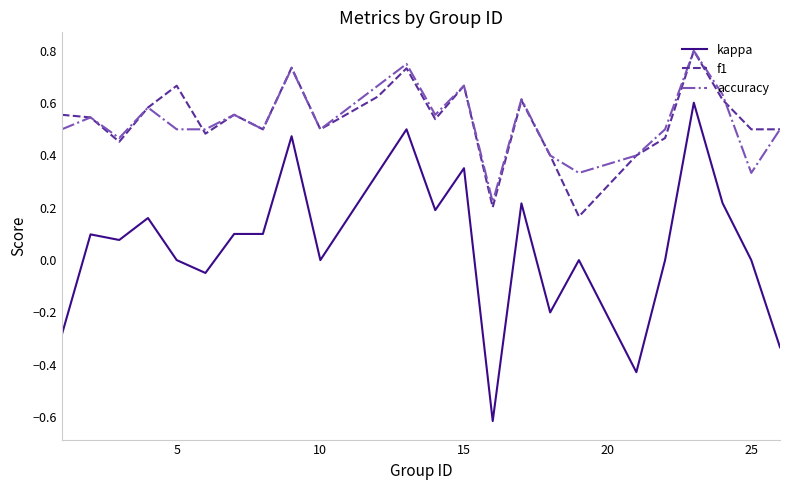

What is the smallest value displayed?

-0.6